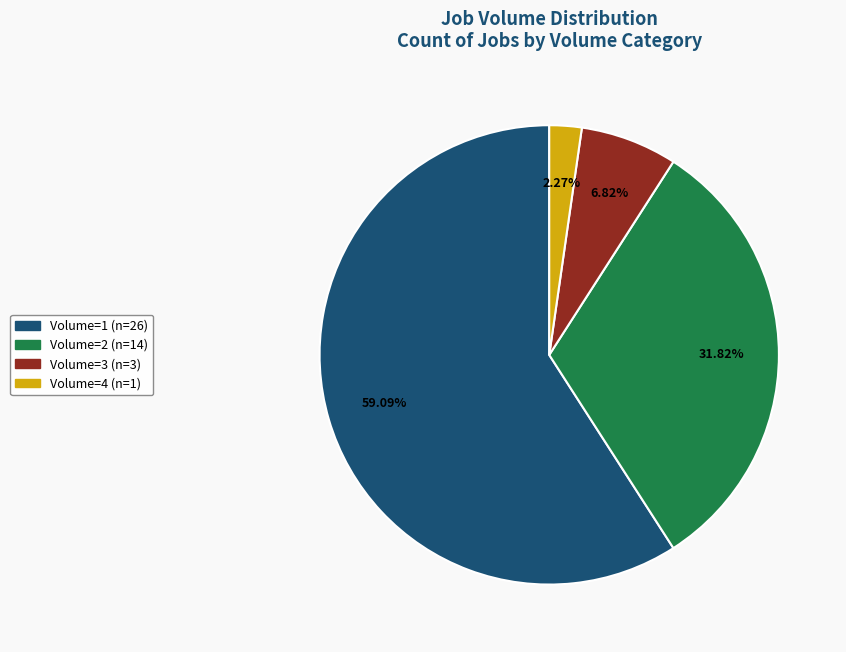

How many slices are in this pie chart?

4